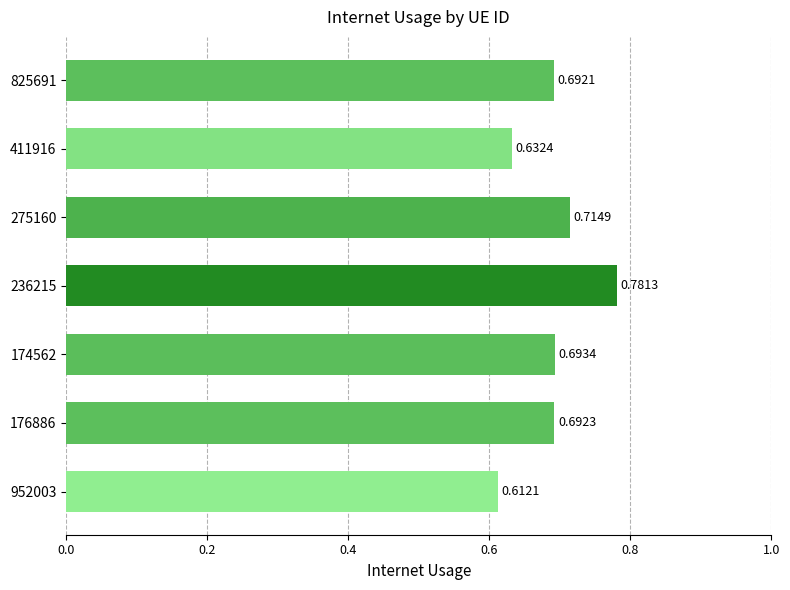

Between 176886 and 411916, which is larger?

176886